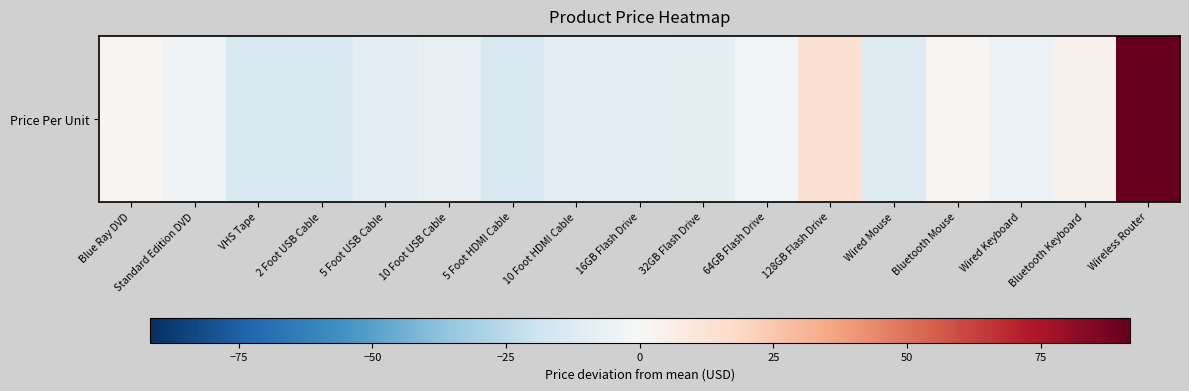

Rank the categories by value from lowest to highest.

VHS Tape, 5 Foot HDMI Cable, 2 Foot USB Cable, Wired Mouse, 10 Foot HDMI Cable, 16GB Flash Drive, 5 Foot USB Cable, 32GB Flash Drive, 10 Foot USB Cable, Wired Keyboard, Standard Edition DVD, 64GB Flash Drive, Blue Ray DVD, Bluetooth Mouse, Bluetooth Keyboard, 128GB Flash Drive, Wireless Router